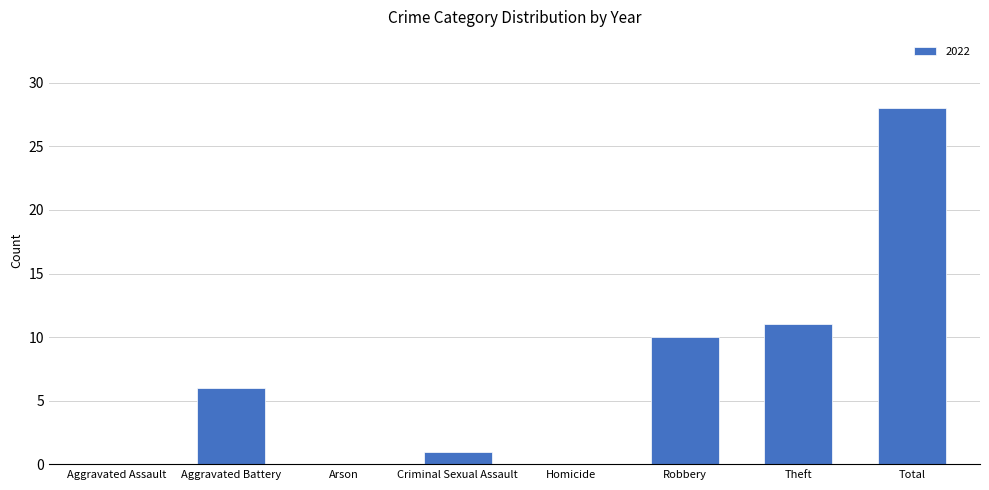

Are the bars horizontal?

No